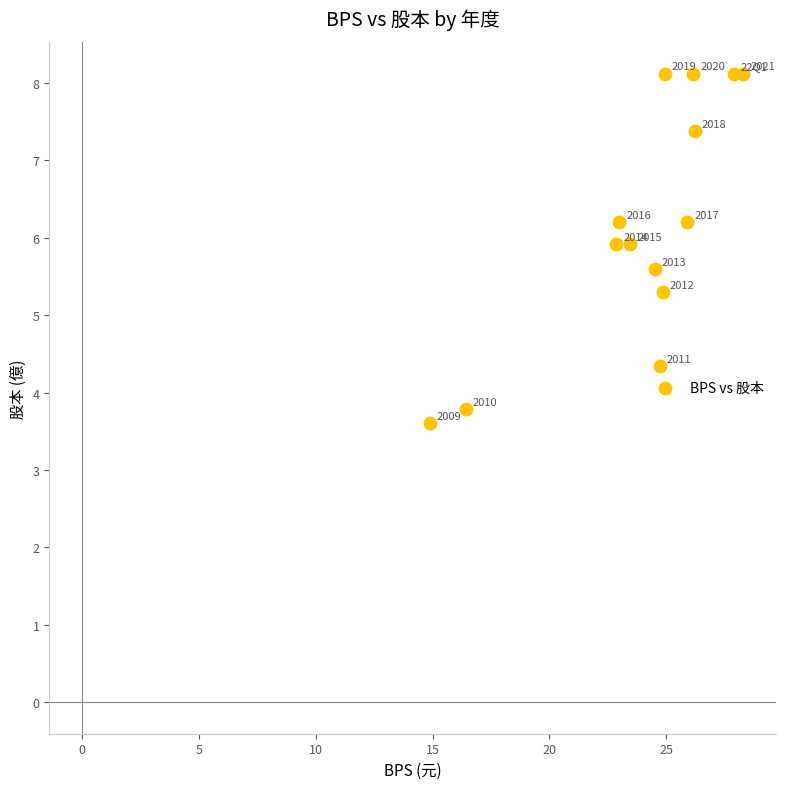

What Y value in the scatter plot is closest to 5?

5.3